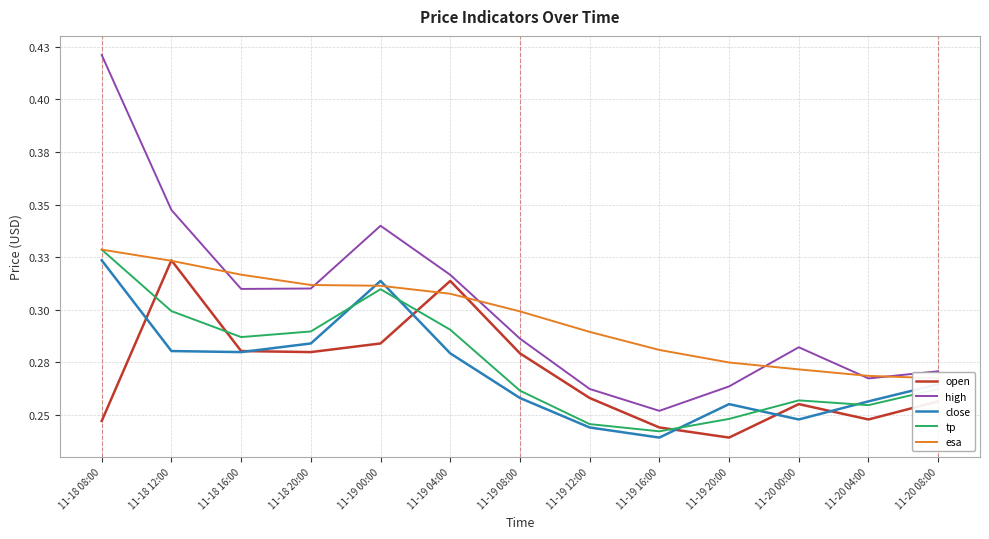

Does the chart have visible grid lines?

Yes